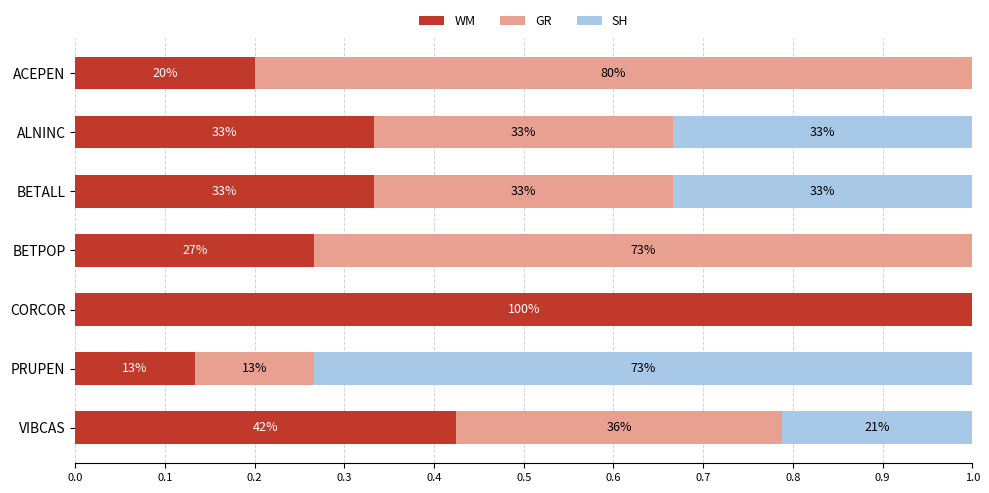

Reading right to left, what are all the values shown in this chart?

WM: 0.4	0.1	1.0	0.3	0.3	0.3	0.2
GR: 0.4	0.1	0.0	0.7	0.3	0.3	0.8
SH: 0.2	0.7	0.0	0.0	0.3	0.3	0.0